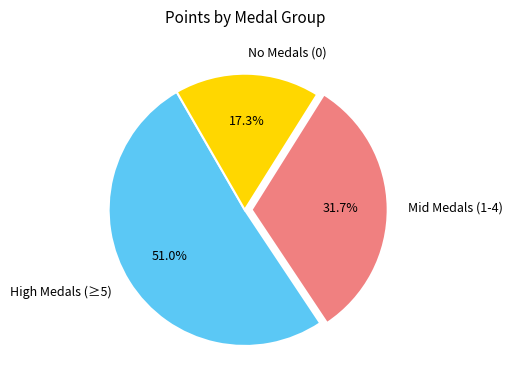

Which category accounts for the majority?

High Medals (≥5)